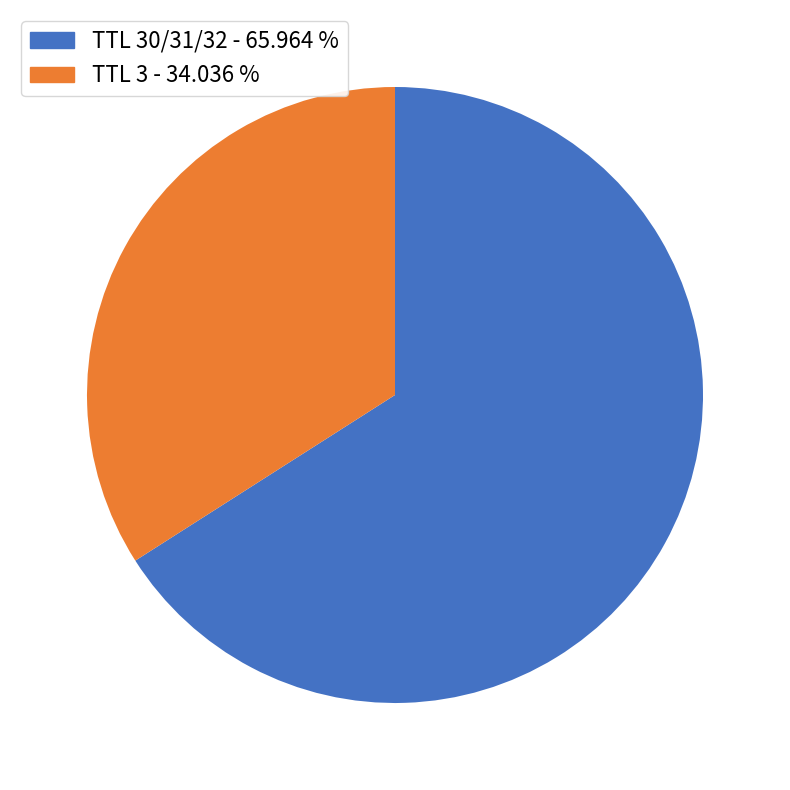

Is the sum of TTL 3 - 34.036 % and TTL 30/31/32 - 65.964 % greater than half?

Yes